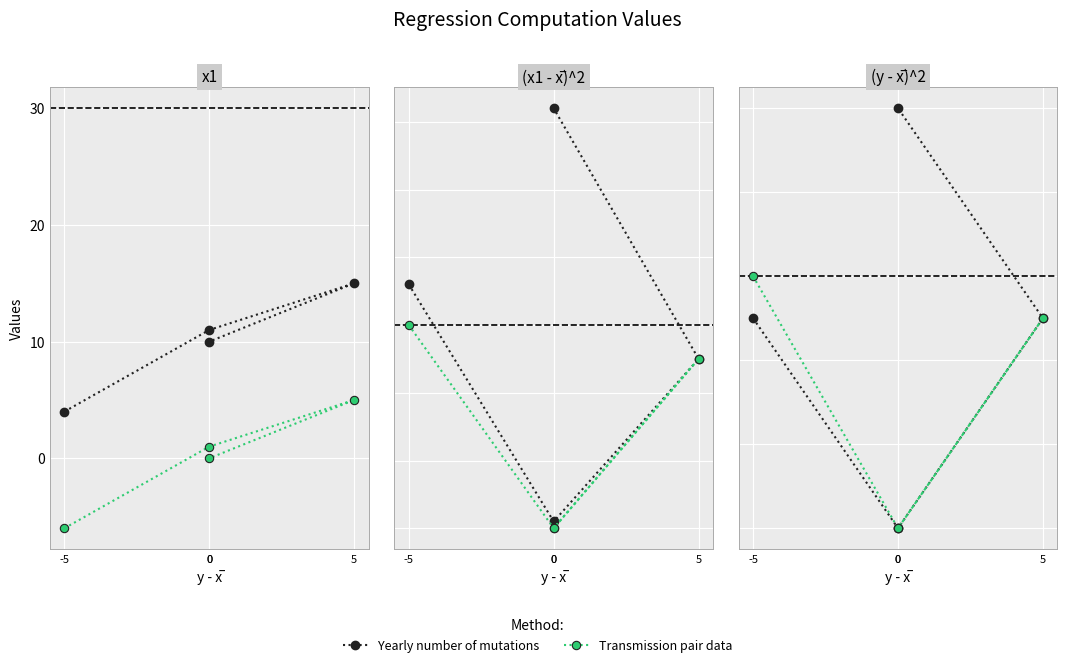

Rank the series at -5 from highest to lowest value.

(x1 - x̅)^2, (y - x̅)*(x1 - x̅), (y - x̅)^2, x1, x1 - x̅